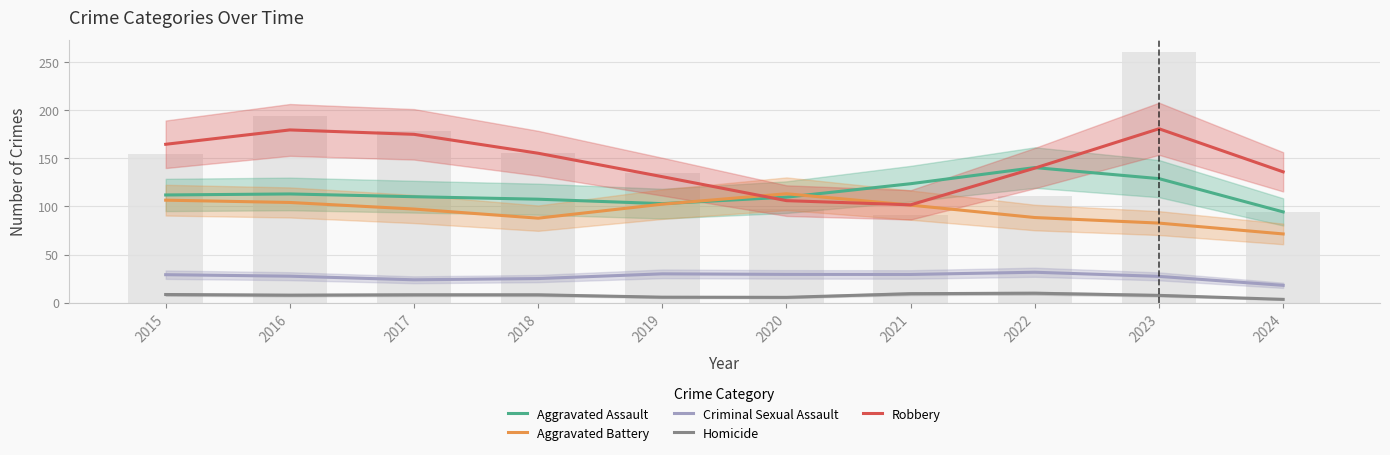

Reading left to right, transcribe all the data shown in this chart.

Aggravated Assault: 2015=111.9	2016=113.0	2017=110.1	2018=107.5	2019=102.9	2020=109.6	2021=123.6	2022=140.3	2023=128.9	2024=94.3
Aggravated Battery: 2015=106.5	2016=104.1	2017=97.3	2018=87.8	2019=102.3	2020=113.2	2021=101.3	2022=88.4	2023=82.7	2024=71.4
Criminal Sexual Assault: 2015=29.1	2016=27.5	2017=23.8	2018=25.1	2019=29.9	2020=29.4	2021=29.3	2022=31.6	2023=27.3	2024=18.0
Homicide: 2015=8.5	2016=7.8	2017=8.2	2018=8.2	2019=5.7	2020=5.5	2021=9.3	2022=9.8	2023=7.6	2024=3.4
Robbery: 2015=164.5	2016=179.5	2017=174.9	2018=155.2	2019=130.9	2020=106.0	2021=101.6	2022=139.8	2023=180.7	2024=135.9